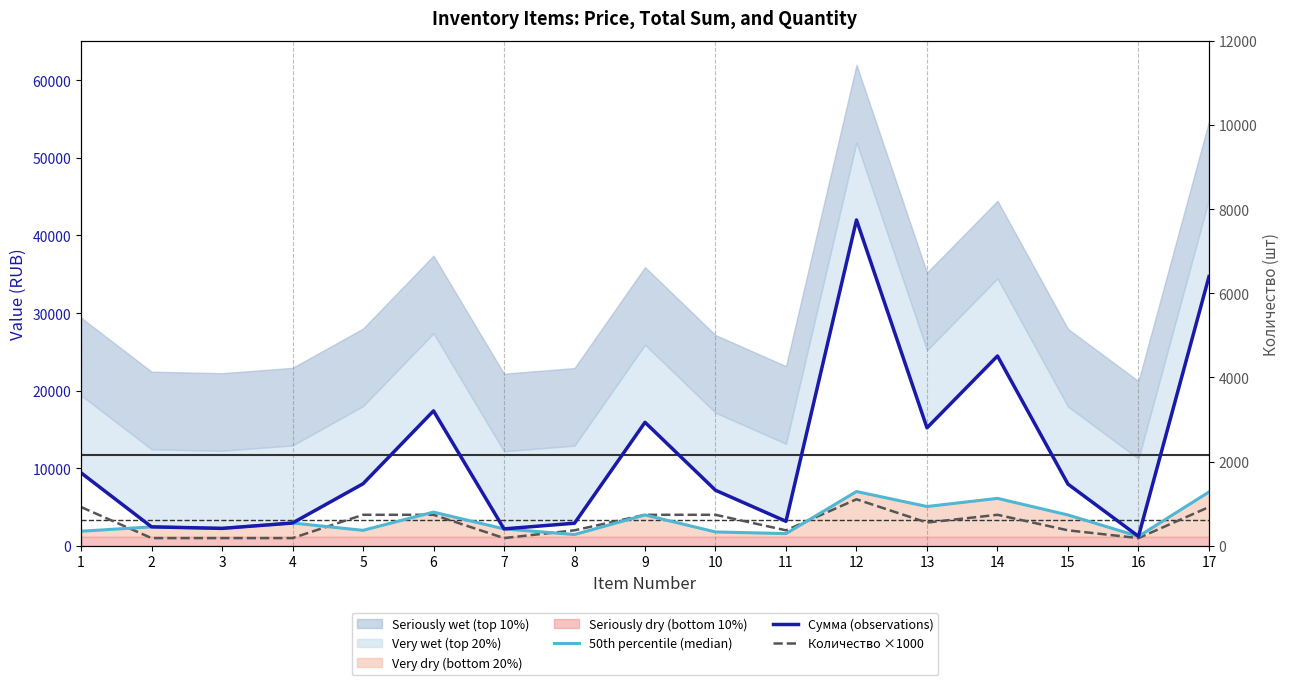

How many data points does each series have?

17